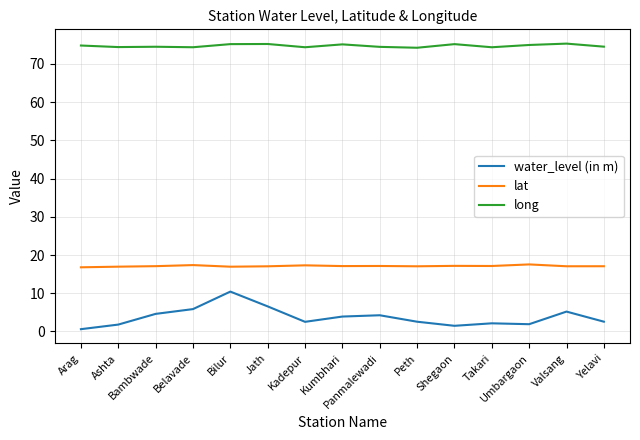

What is the minimum value for long?

74.2